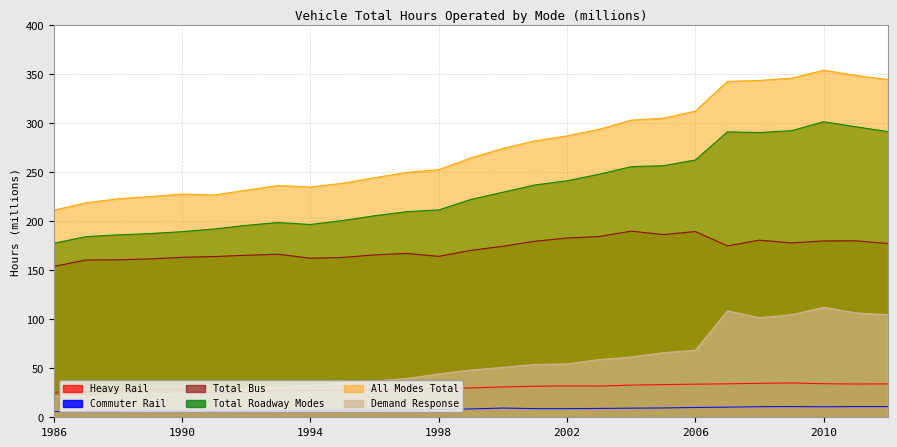

How many series are shown in this chart?

6